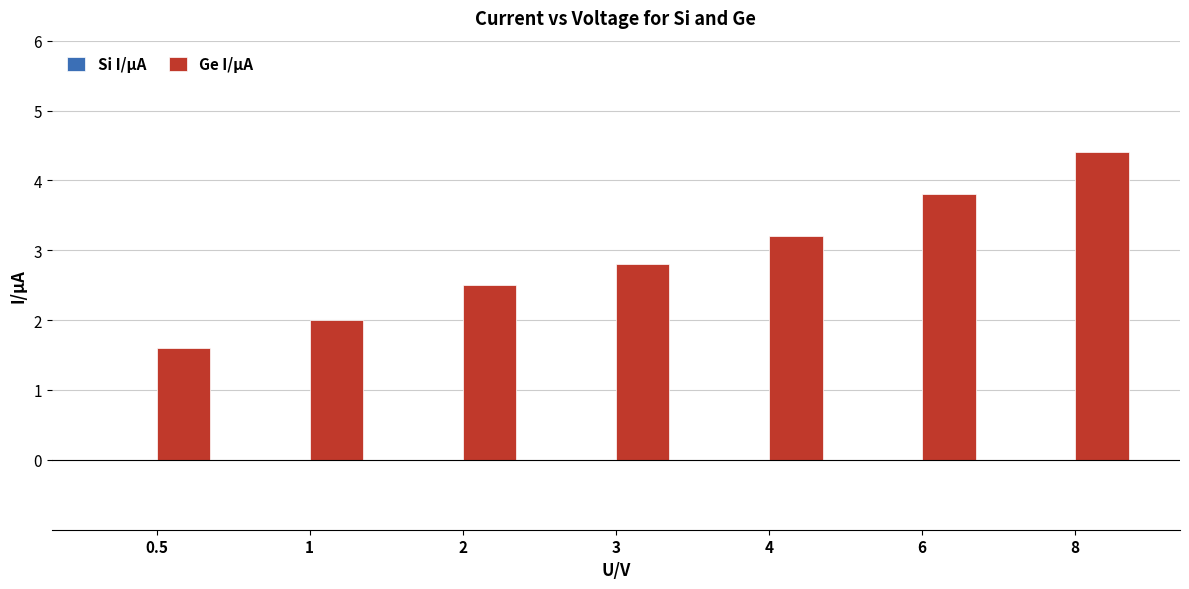

Is it true that the value at 8 is 1.1?

False